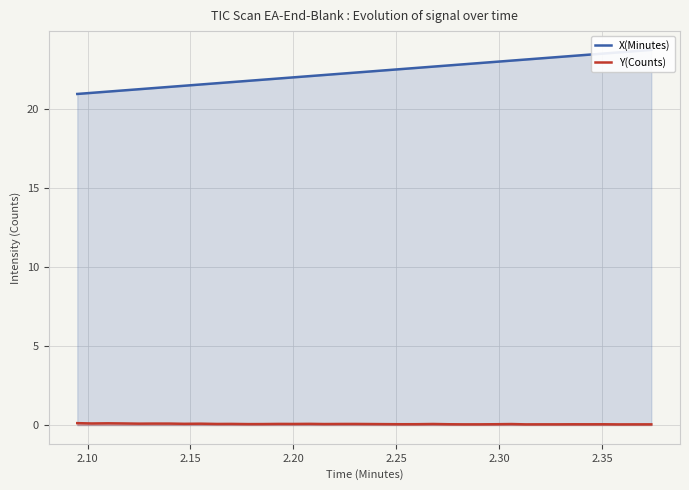

Is the value of Y(Counts) at 30 greater than the value of X(Minutes) at 37?

No